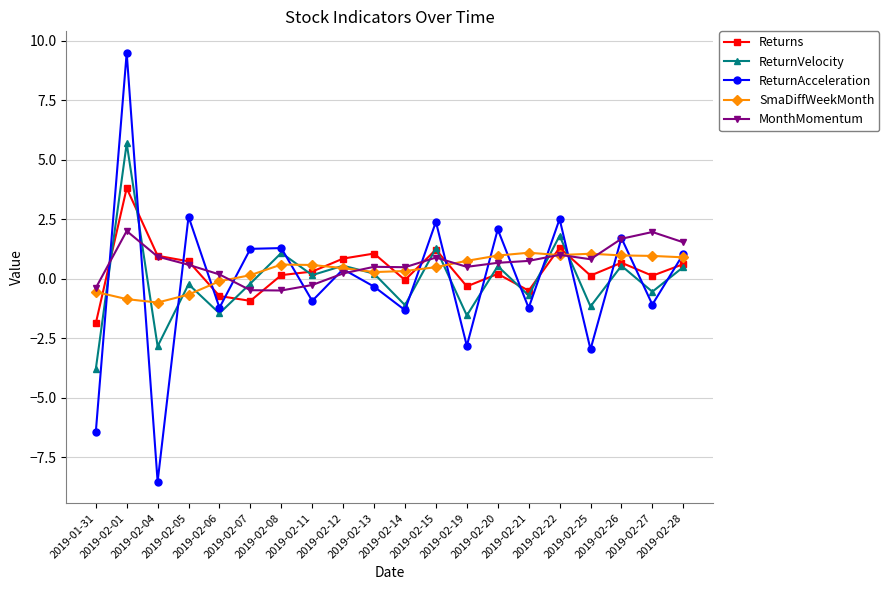

How many interior local peaks does the ReturnVelocity series have?

8